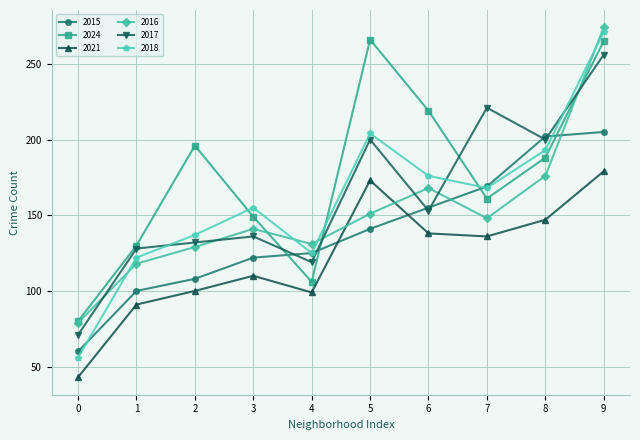

True or false: 2017 has a value of 153 at 6.

True